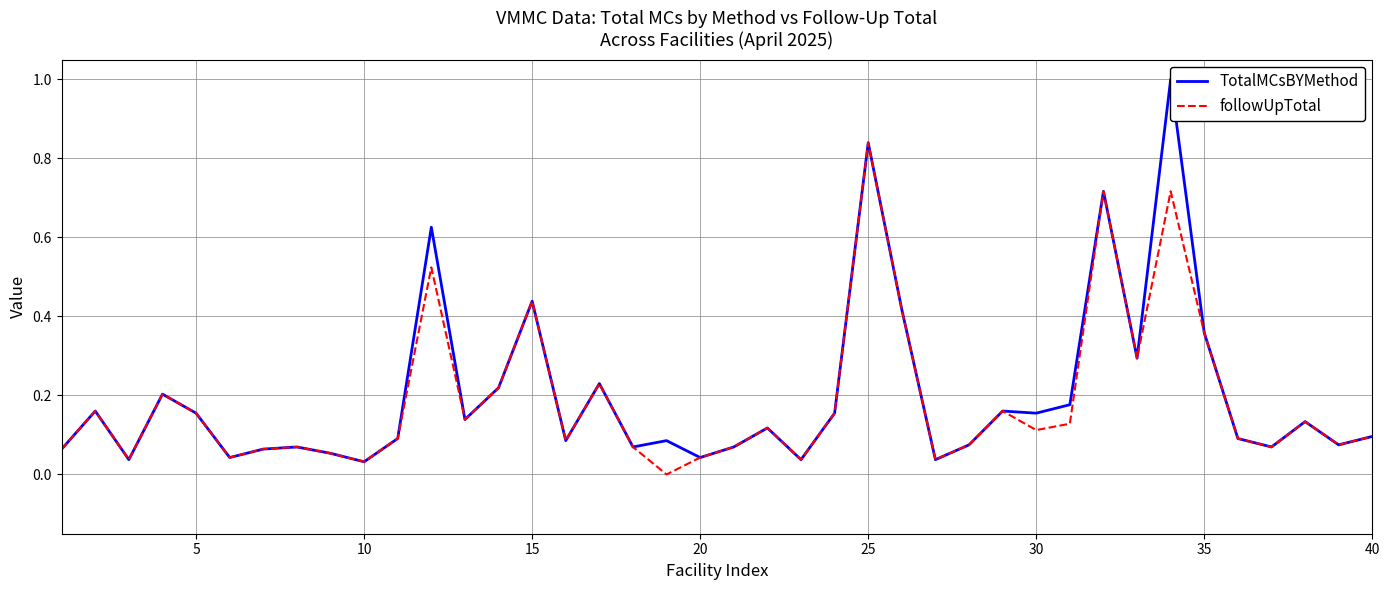

At which label does followUpTotal reach its peak?

25